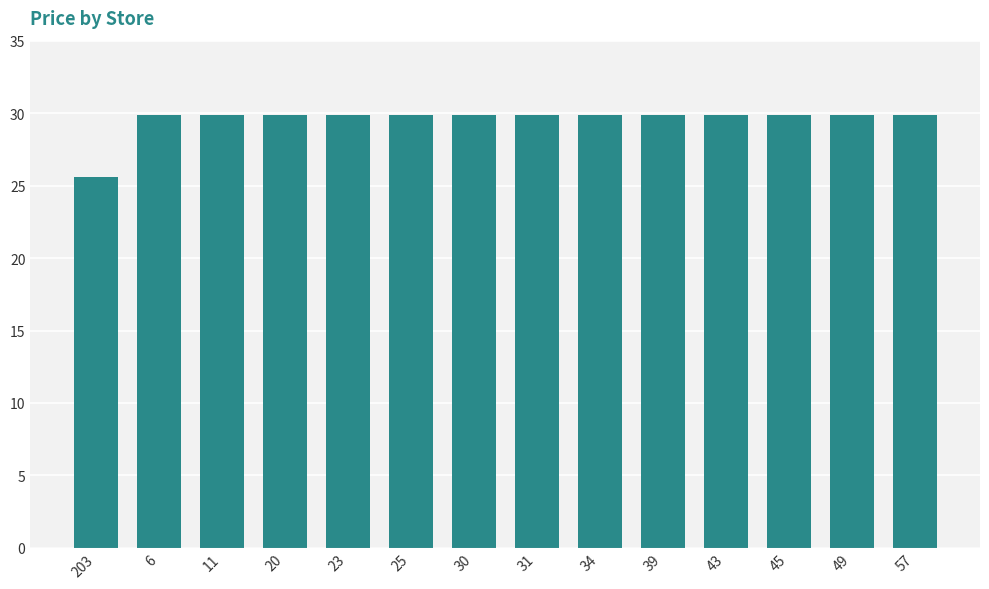

Reading left to right, extract all data points from this chart.

25.6	29.9	29.9	29.9	29.9	29.9	29.9	29.9	29.9	29.9	29.9	29.9	29.9	29.9